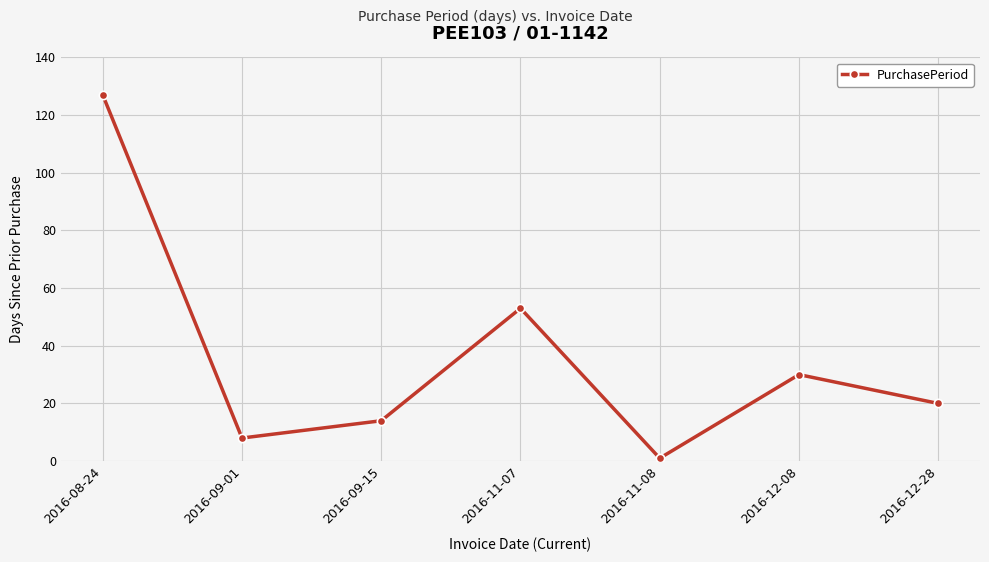

The value at 2016-12-28 is 36. True or false?

False